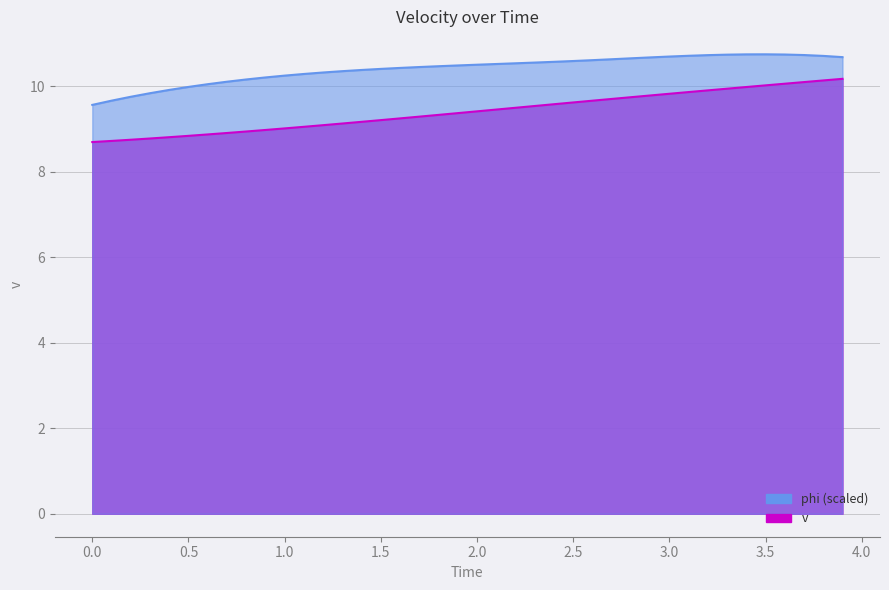

What are all the series names shown in the legend?

v, phi_scaled